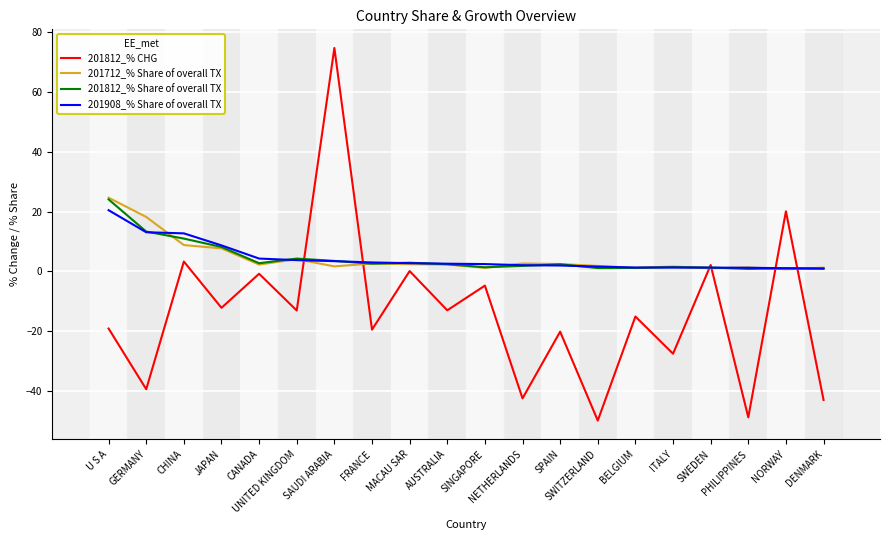

What is the difference between the second highest and second lowest values in the 201812_% Share of overall TX series?

12.5